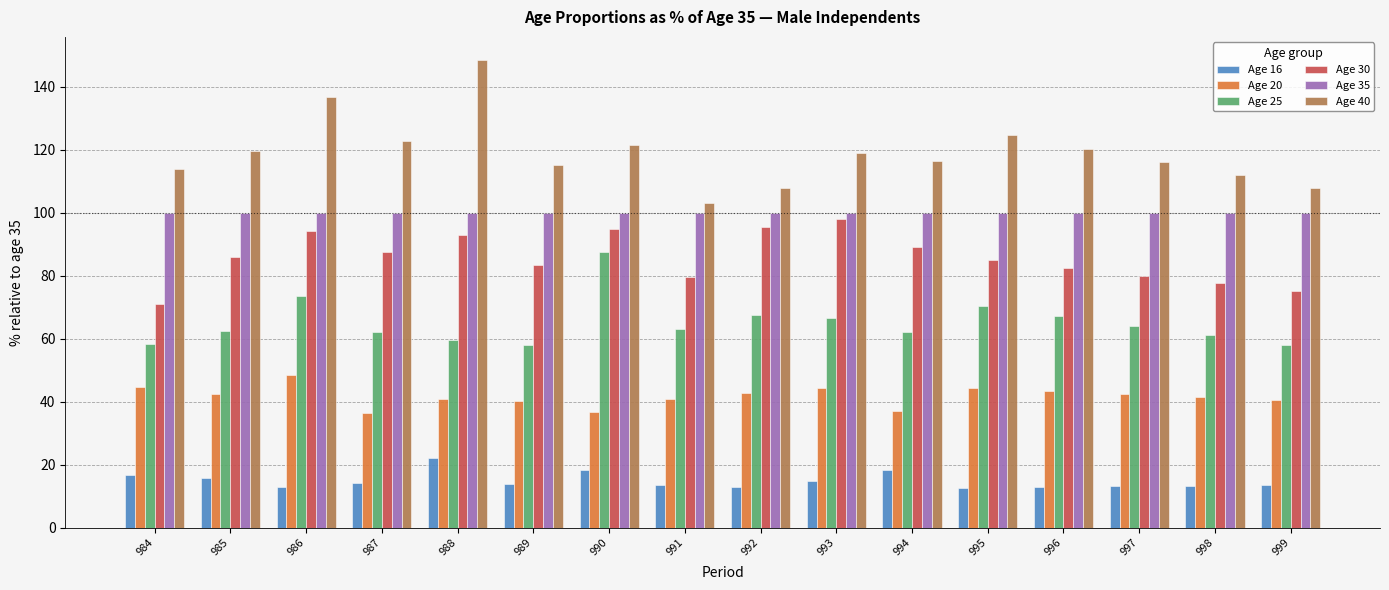

What is the difference between the highest and lowest values at 988?

126.4